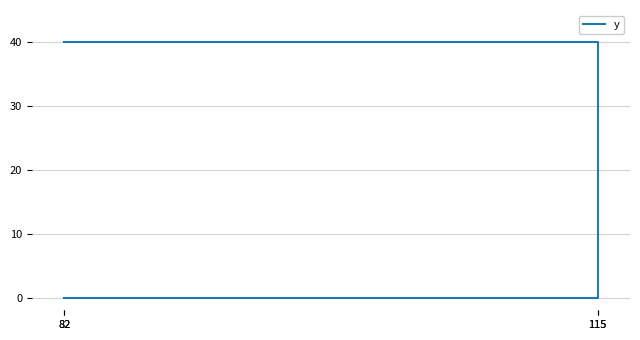

Is it true that the value at 115 is 40?

True